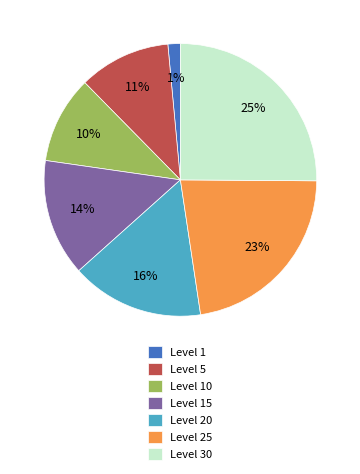

What percentage is the Level 15 slice, to the nearest percent?

14%